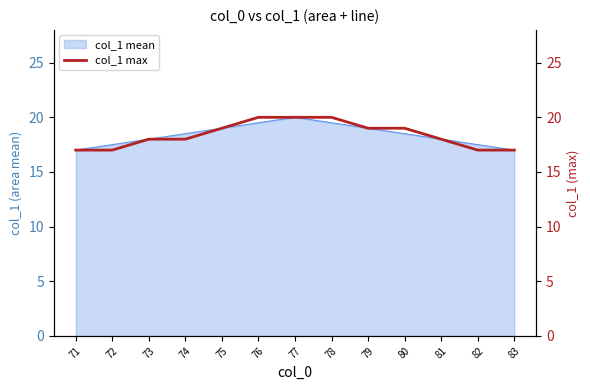

Rank the categories by value from lowest to highest.

71, 72, 82, 83, 73, 74, 81, 75, 79, 80, 76, 77, 78